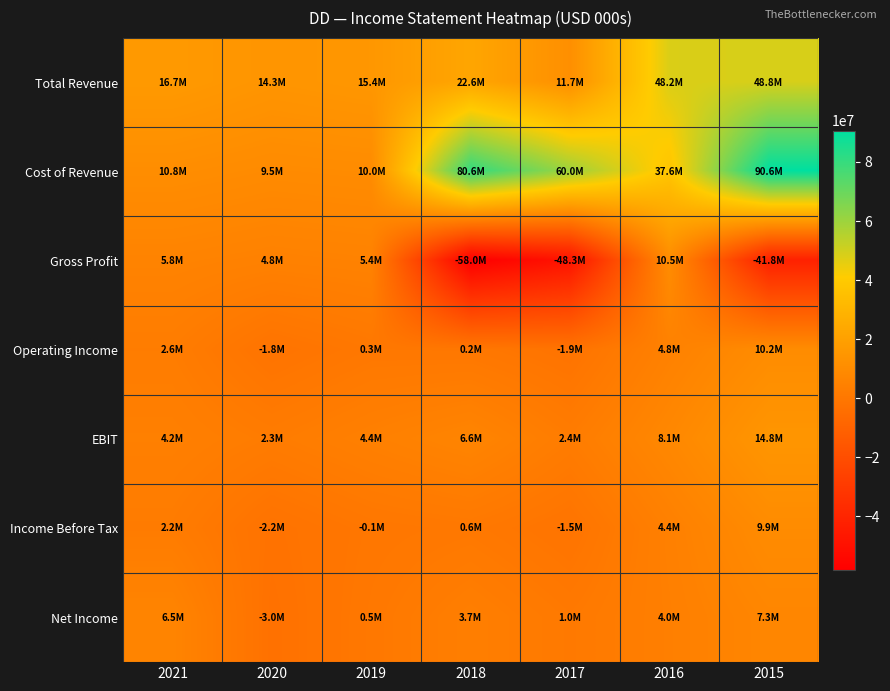

Count the number of data series in this chart.

7